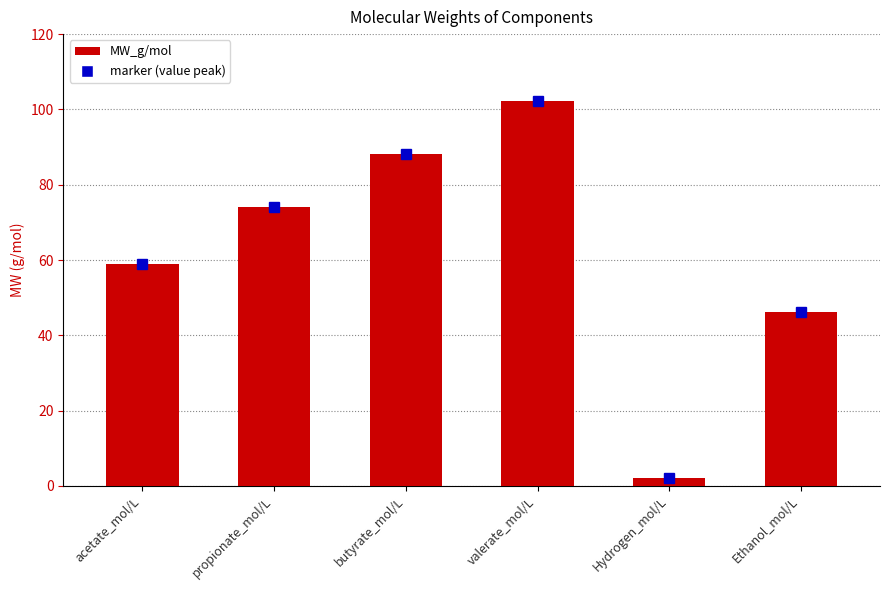

Reading left to right, transcribe all the data shown in this chart.

59.0	74.1	88.1	102.1	2.0	46.1